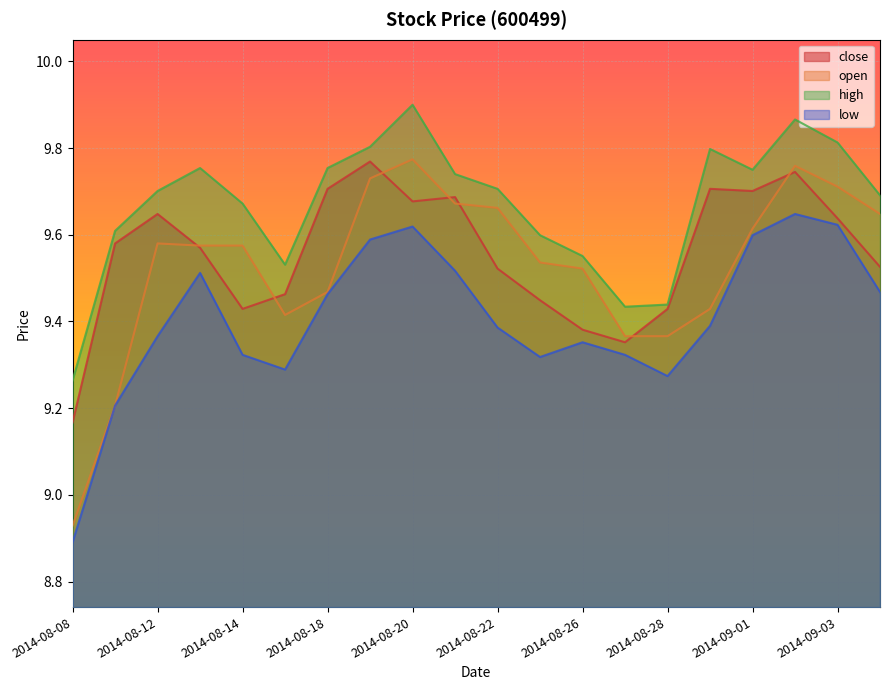

Reading right to left, what are all the values shown in this chart?

close: 2014-09-04=9.5	2014-09-03=9.6	2014-09-02=9.7	2014-09-01=9.7	2014-08-29=9.7	2014-08-28=9.4	2014-08-27=9.4	2014-08-26=9.4	2014-08-25=9.4	2014-08-22=9.5	2014-08-21=9.7	2014-08-20=9.7	2014-08-19=9.8	2014-08-18=9.7	2014-08-15=9.5	2014-08-14=9.4	2014-08-13=9.6	2014-08-12=9.6	2014-08-11=9.6	2014-08-08=9.2
open: 2014-09-04=9.6	2014-09-03=9.7	2014-09-02=9.8	2014-09-01=9.6	2014-08-29=9.4	2014-08-28=9.4	2014-08-27=9.4	2014-08-26=9.5	2014-08-25=9.5	2014-08-22=9.7	2014-08-21=9.7	2014-08-20=9.8	2014-08-19=9.7	2014-08-18=9.5	2014-08-15=9.4	2014-08-14=9.6	2014-08-13=9.6	2014-08-12=9.6	2014-08-11=9.2	2014-08-08=8.9
high: 2014-09-04=9.7	2014-09-03=9.8	2014-09-02=9.9	2014-09-01=9.8	2014-08-29=9.8	2014-08-28=9.4	2014-08-27=9.4	2014-08-26=9.6	2014-08-25=9.6	2014-08-22=9.7	2014-08-21=9.7	2014-08-20=9.9	2014-08-19=9.8	2014-08-18=9.8	2014-08-15=9.5	2014-08-14=9.7	2014-08-13=9.8	2014-08-12=9.7	2014-08-11=9.6	2014-08-08=9.3
low: 2014-09-04=9.5	2014-09-03=9.6	2014-09-02=9.6	2014-09-01=9.6	2014-08-29=9.4	2014-08-28=9.3	2014-08-27=9.3	2014-08-26=9.4	2014-08-25=9.3	2014-08-22=9.4	2014-08-21=9.5	2014-08-20=9.6	2014-08-19=9.6	2014-08-18=9.5	2014-08-15=9.3	2014-08-14=9.3	2014-08-13=9.5	2014-08-12=9.4	2014-08-11=9.2	2014-08-08=8.9